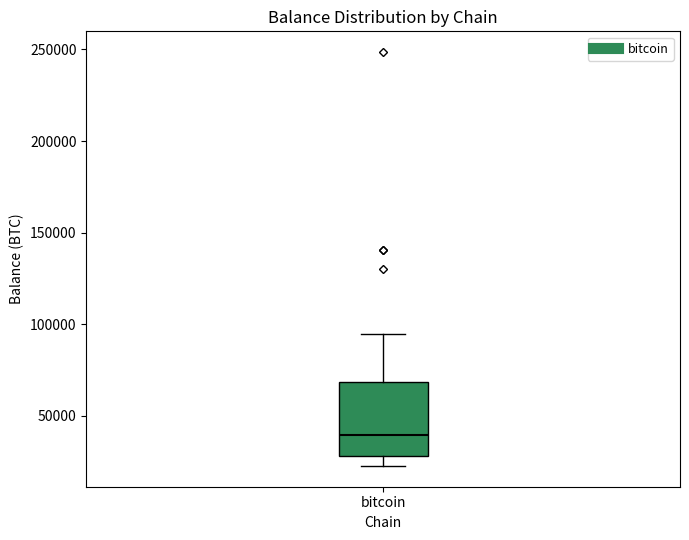

Transcribe this box plot: give where the median line is, the range the box spans, and where the two whiskers end, as read against the y-axis. The values are not printed on the chart, so give them approximately, as read against the axis.

median 40000, box 30000 to 70000, whiskers 25000 to 95000